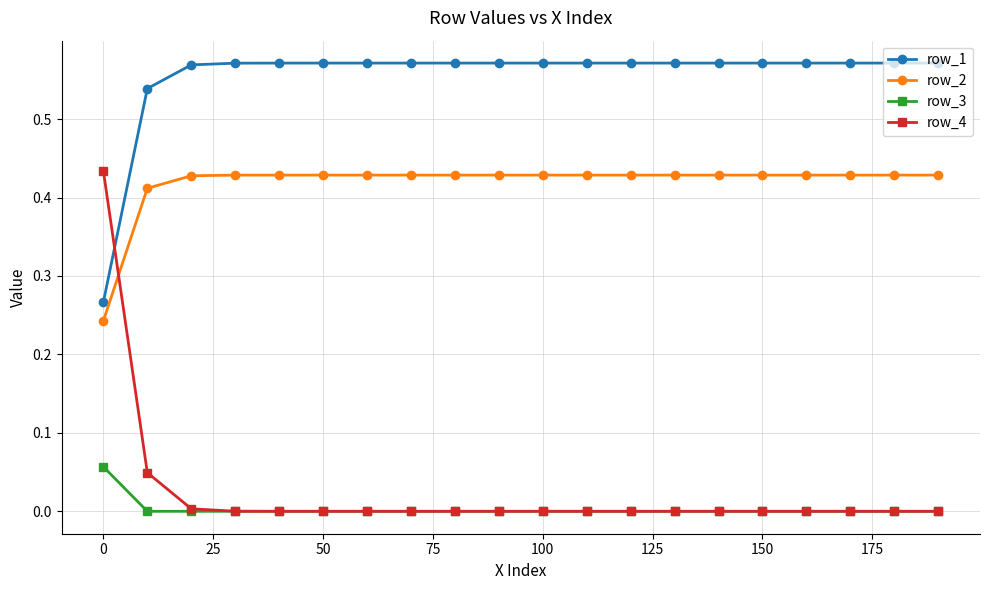

How many lines are shown in the chart?

4